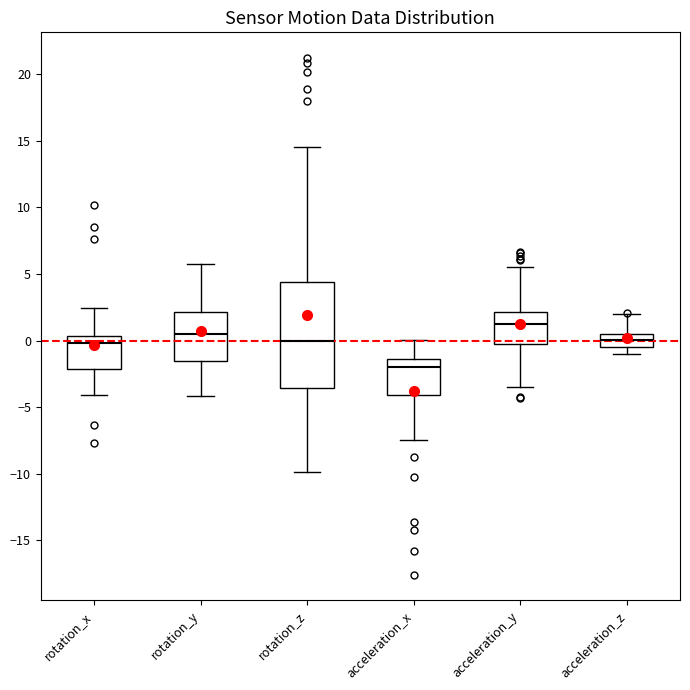

Comparing the boxes themselves (not the whiskers), which one is the tallest?

rotation_z